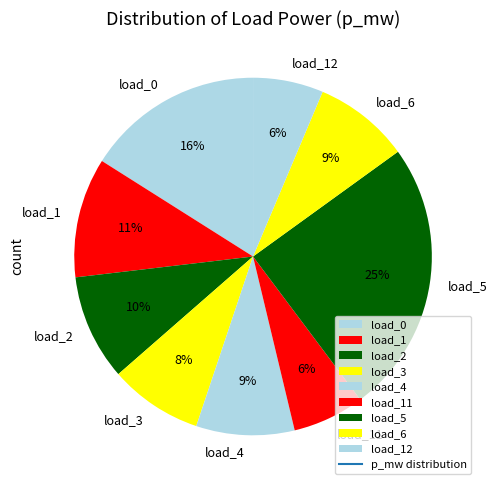

Combined, do load_3 and load_2 account for over 50%?

No